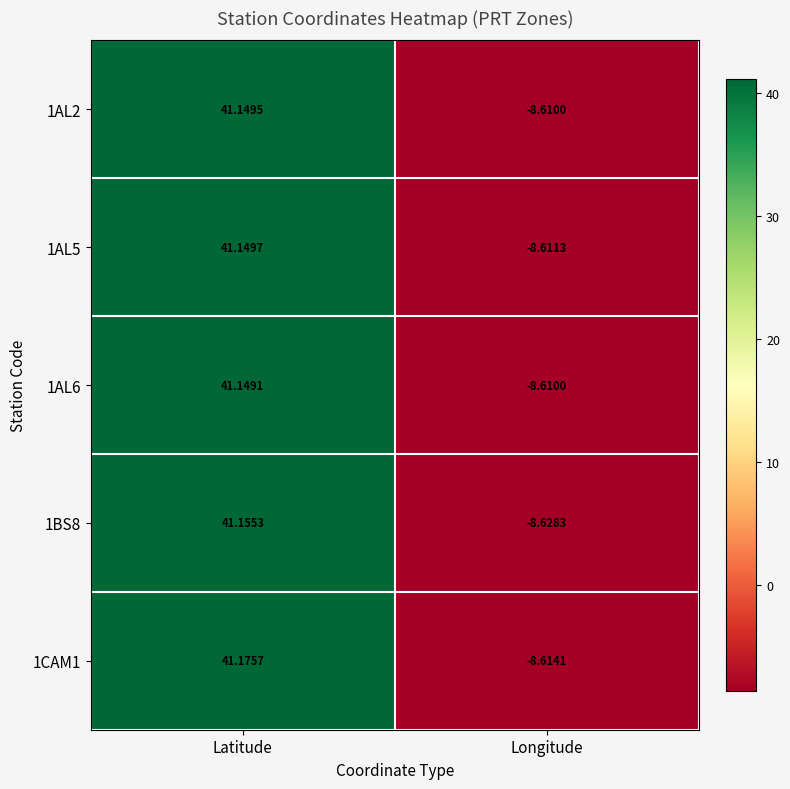

Rank the categories by 1AL5 value from lowest to highest.

Longitude, Latitude